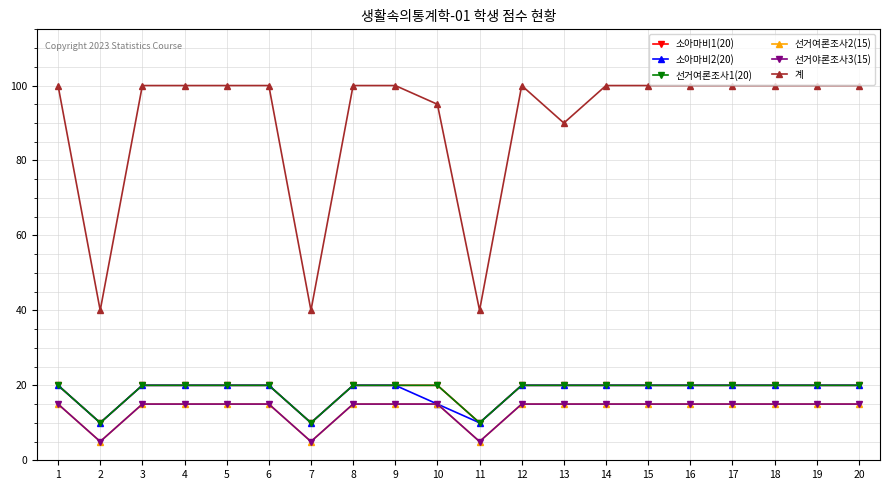

Does the chart have visible grid lines?

Yes